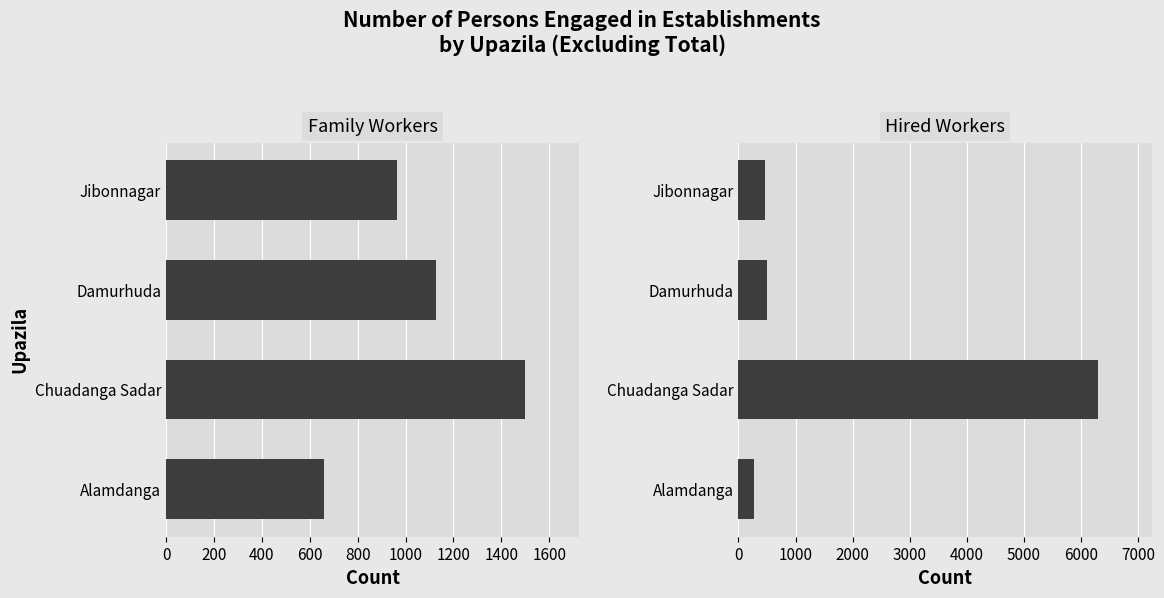

How many values in the Hired Workers series exceed 494?

1